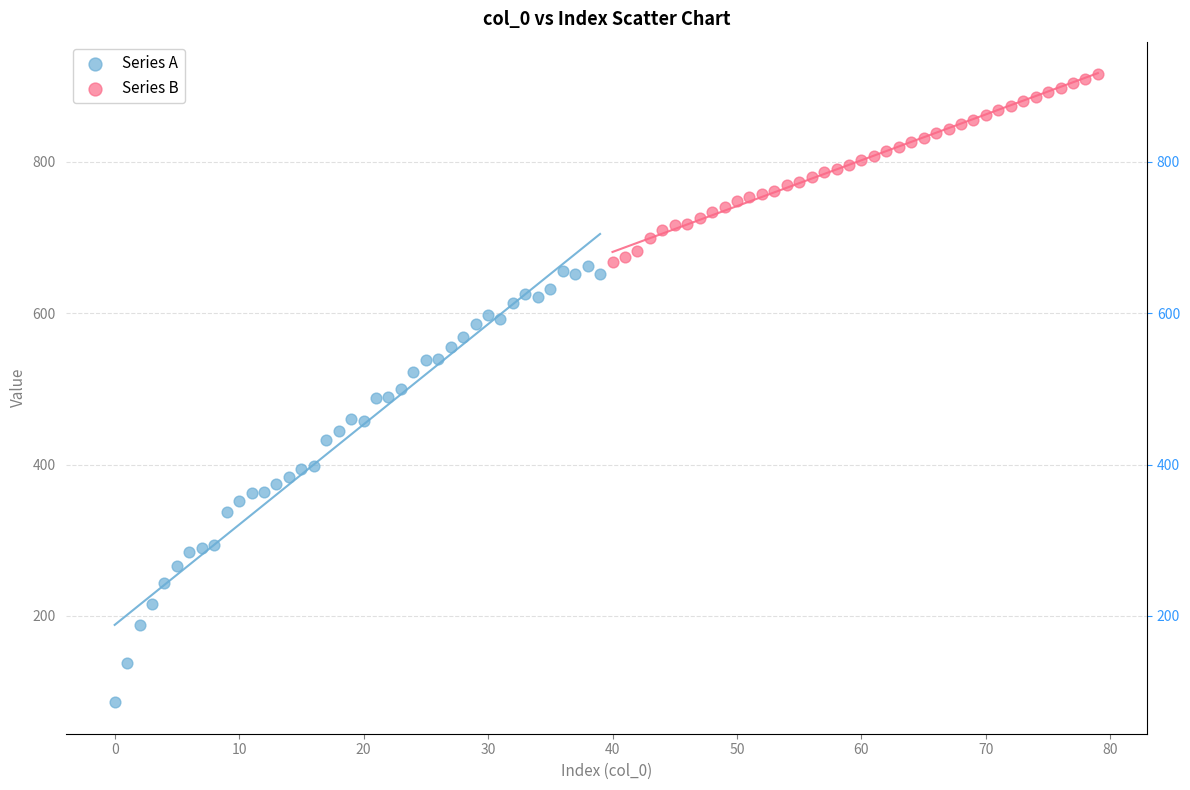

Which series has the largest Y range (max minus min)?

Series A